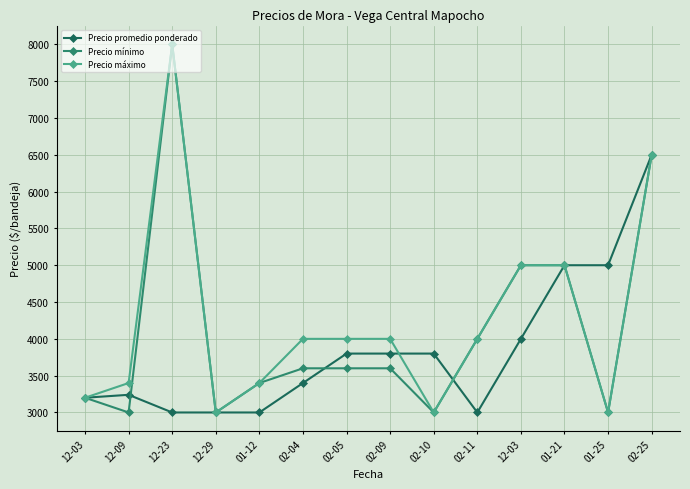

True or false: Precio mínimo and Precio máximo cross at least once.

False